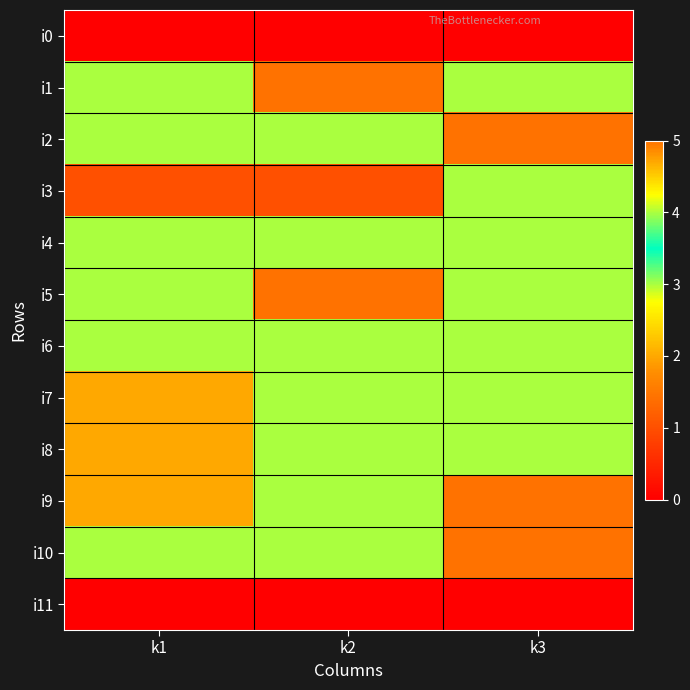

Which category has the highest value across all series?

k2